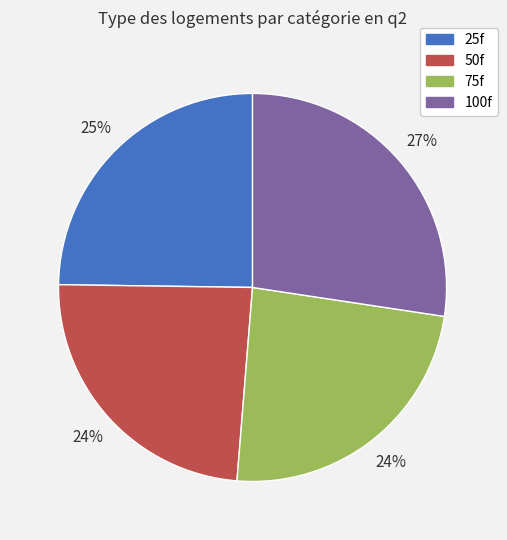

Combined, do 25f and 50f account for over 50%?

No